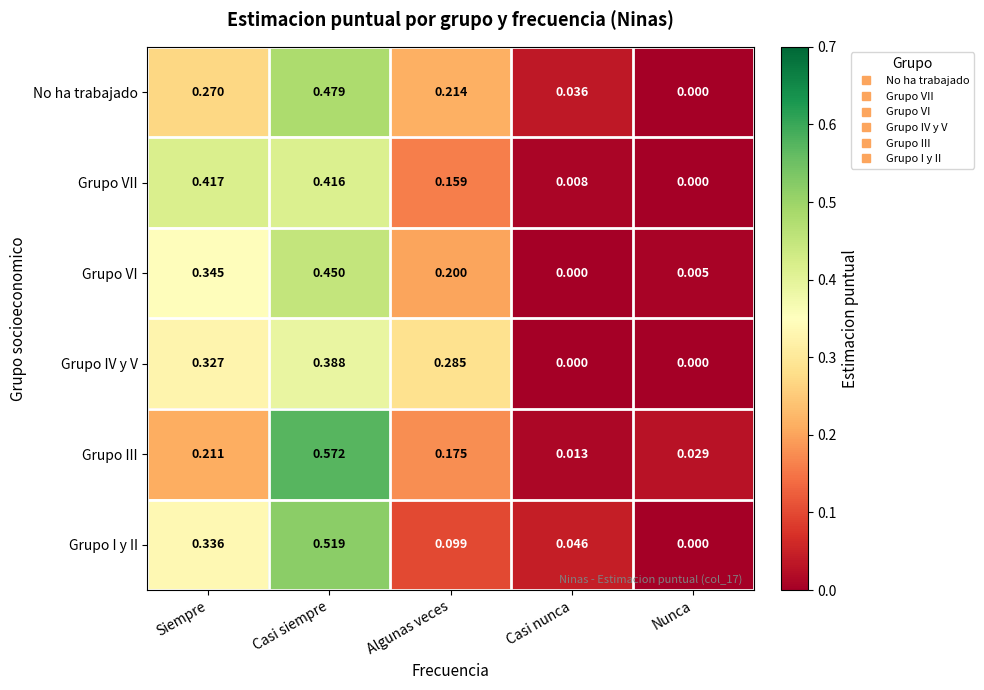

How many data points does each series have?

5